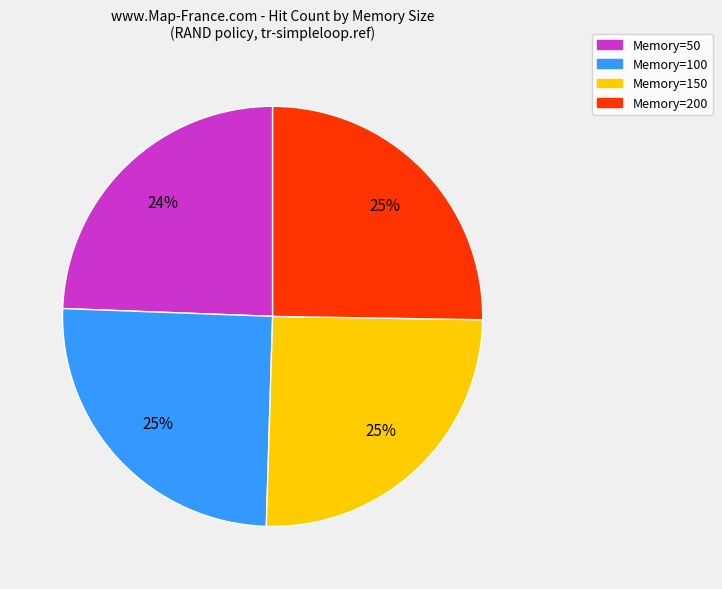

Combined, do Memory=150 and Memory=100 account for over 50%?

Yes